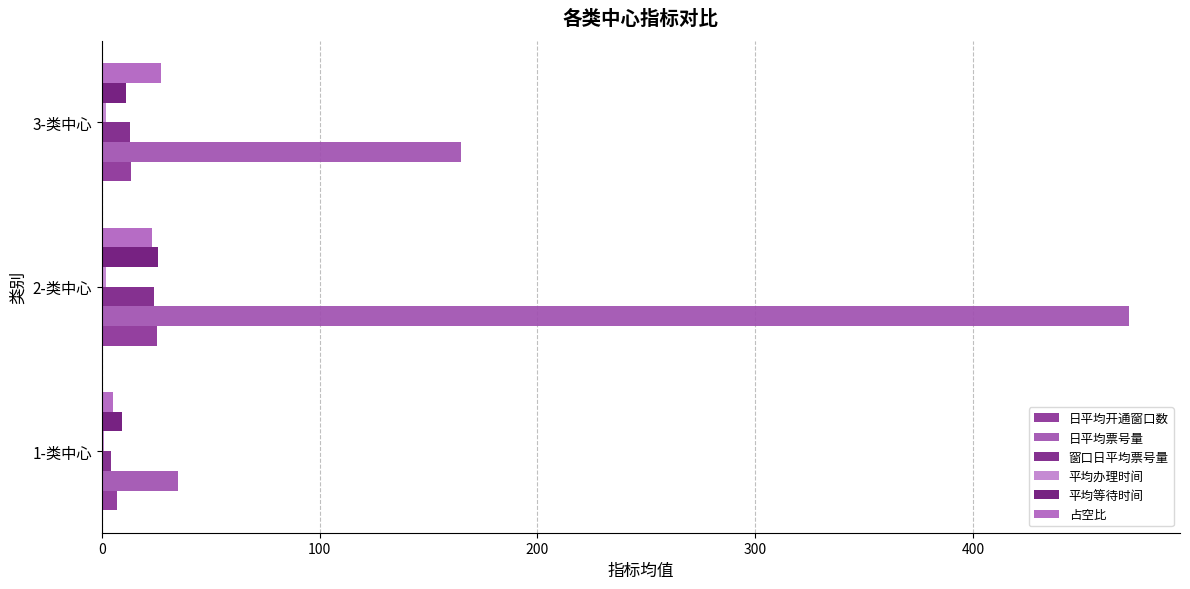

How many categories are shown in the chart?

3